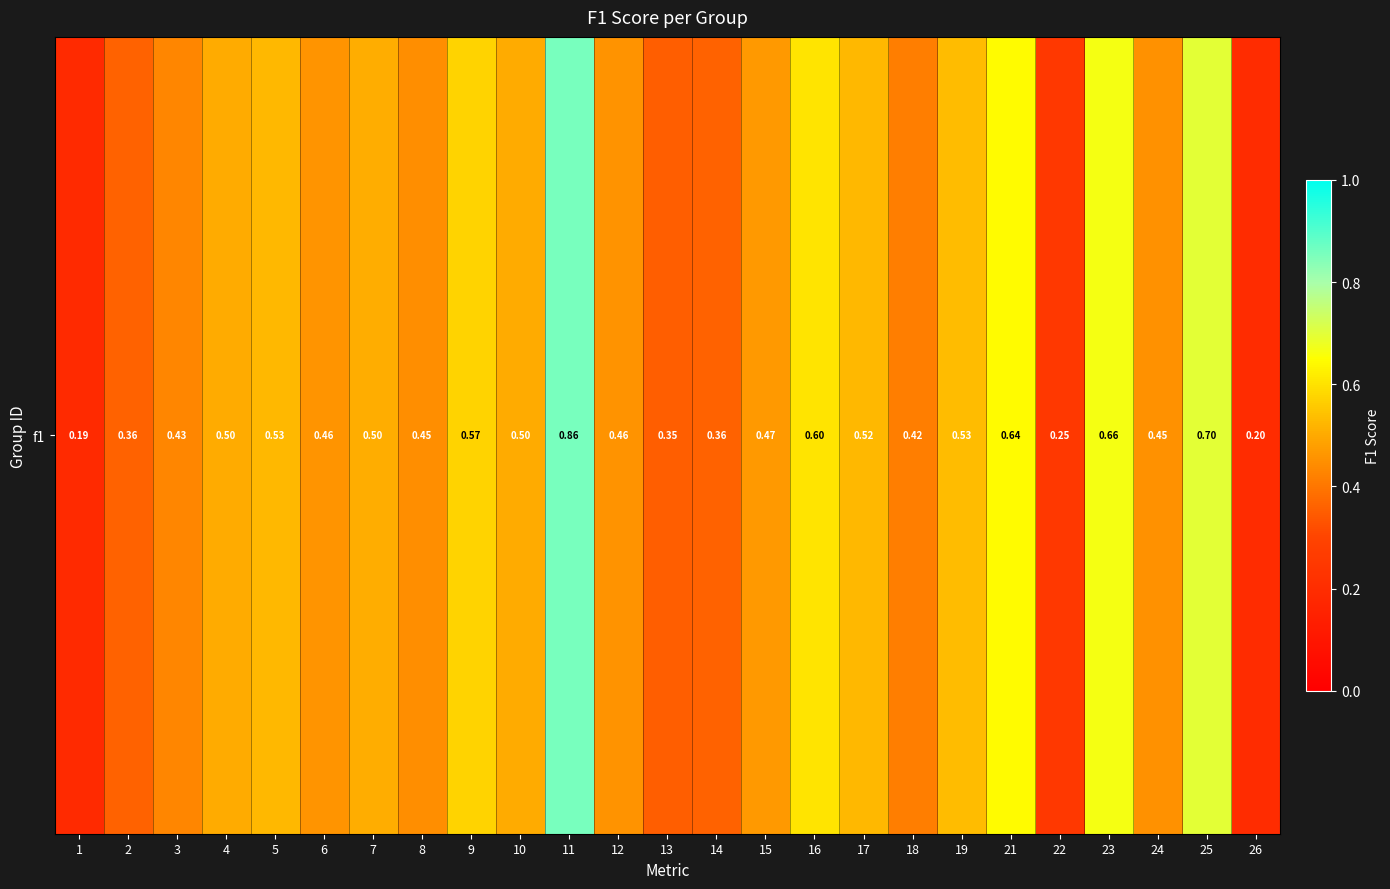

What is the minimum value shown in the chart?

0.2